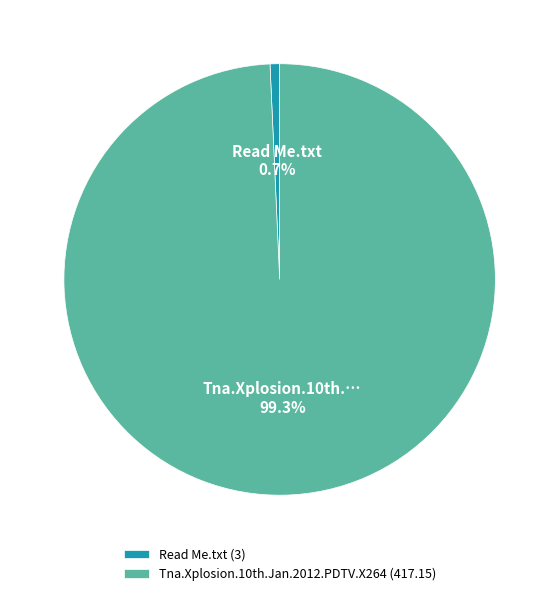

Count the number of slices in the pie.

2